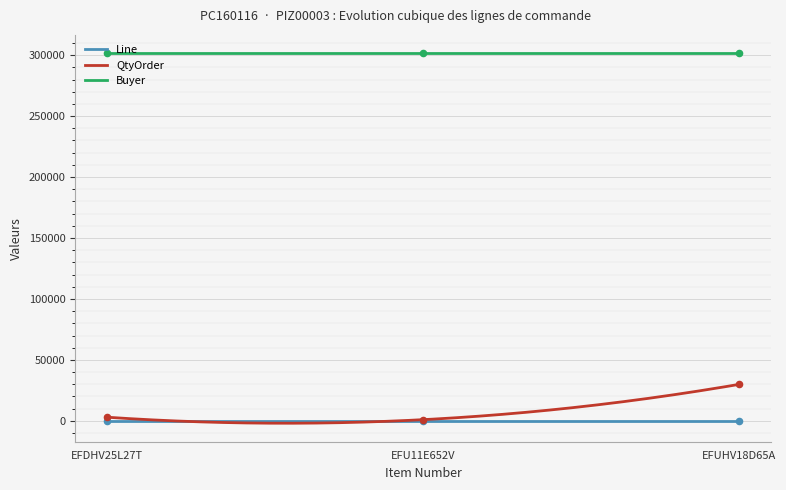

At which category is the sum across all series the highest?

EFUHV18D65A